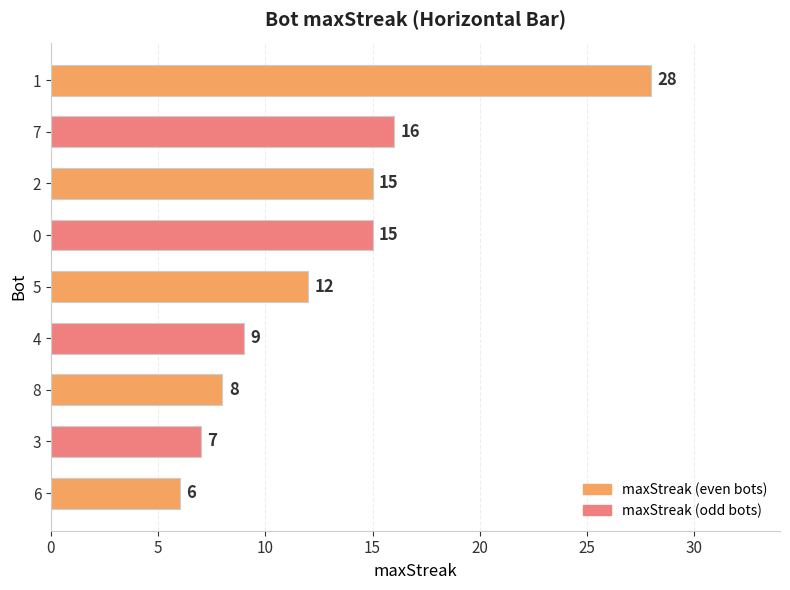

What is the greatest value displayed?

28